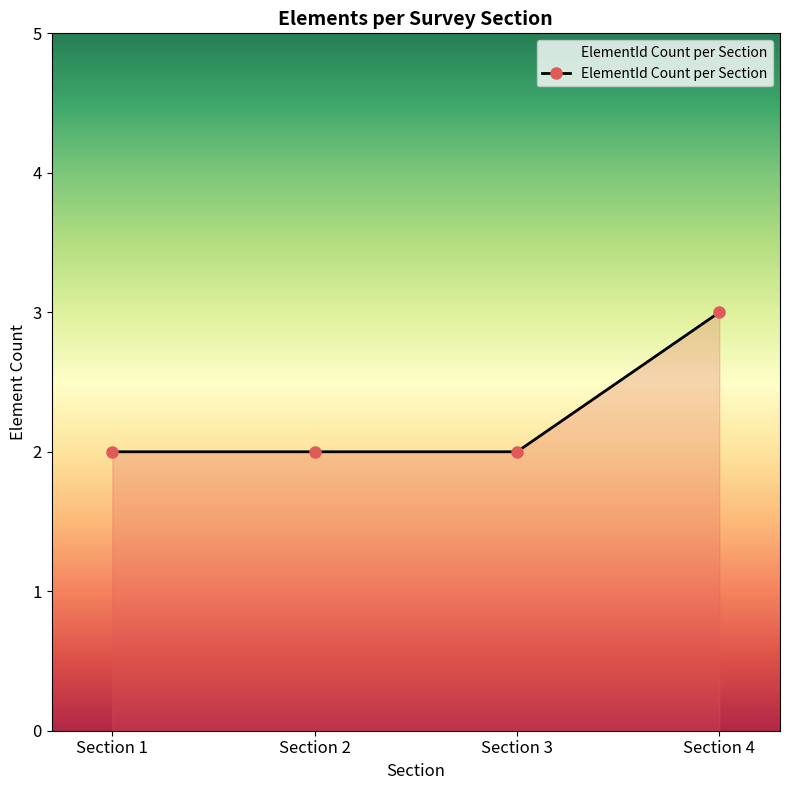

What is the average value?

2